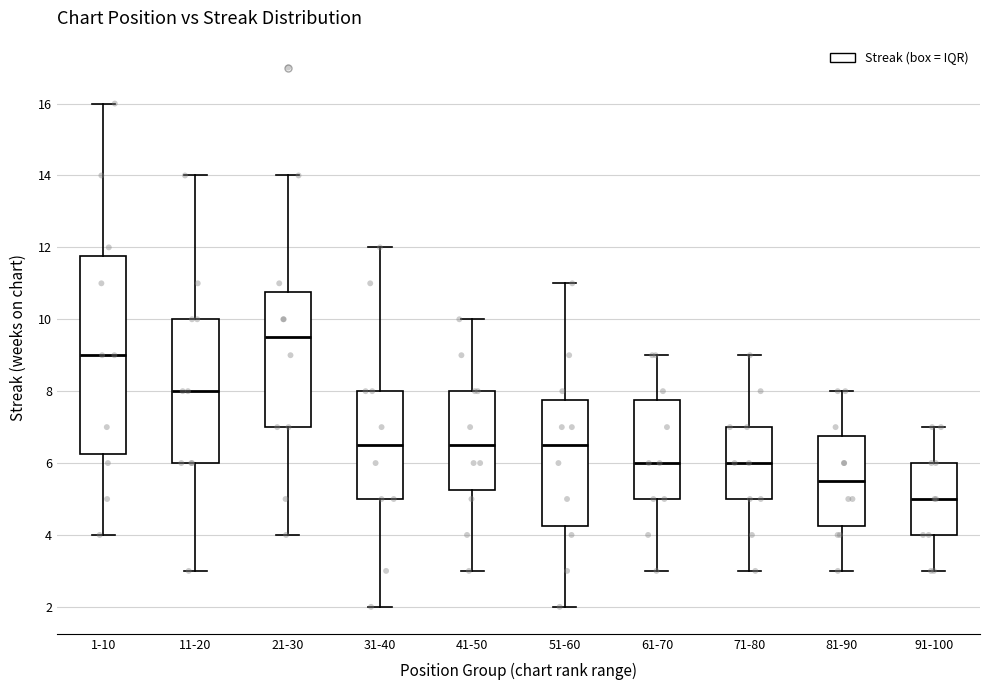

Comparing the boxes themselves (not the whiskers), which one is the tallest?

1-10